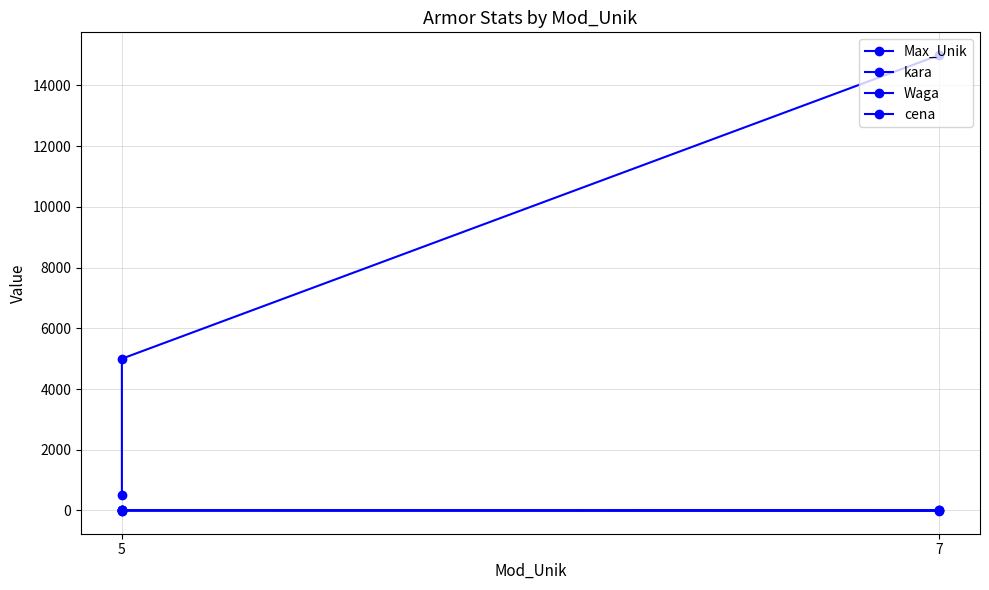

Is this an area chart (filled region under the line)?

No